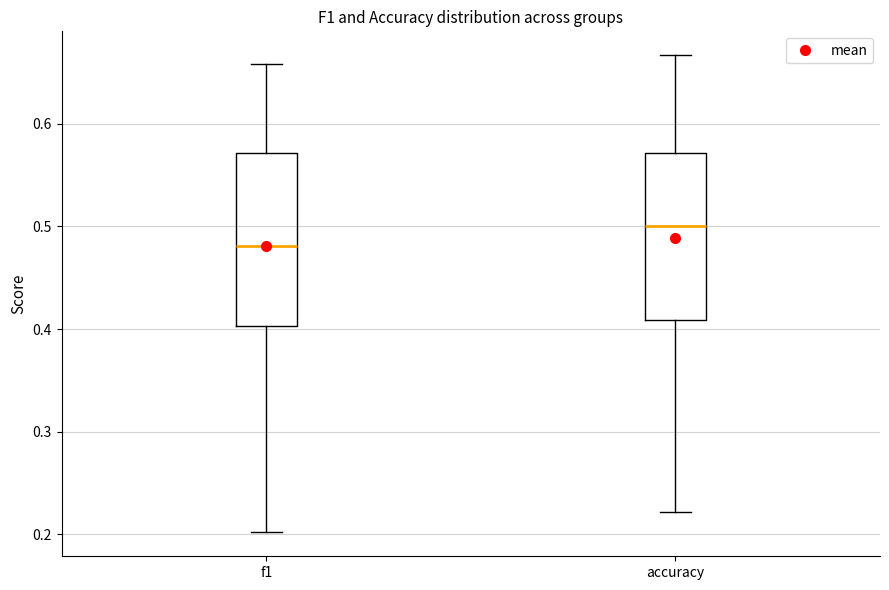

Reading left to right, read every box against the y-axis: the position of its median line, the range the box covers, and the ends of its whiskers. The values are not printed on the chart, so give them approximately, as read against the axis.

f1: median 0.48, box 0.40 to 0.57, whiskers 0.20 to 0.66
accuracy: median 0.50, box 0.41 to 0.57, whiskers 0.22 to 0.67